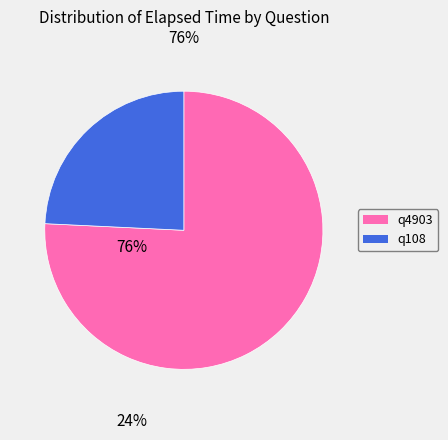

Does any single category account for the majority?

Yes